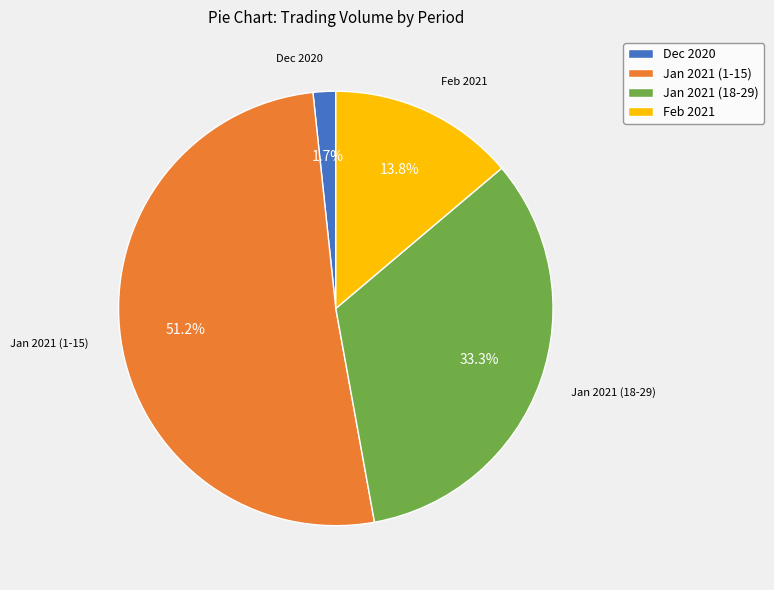

Is there a majority slice in this chart?

Yes